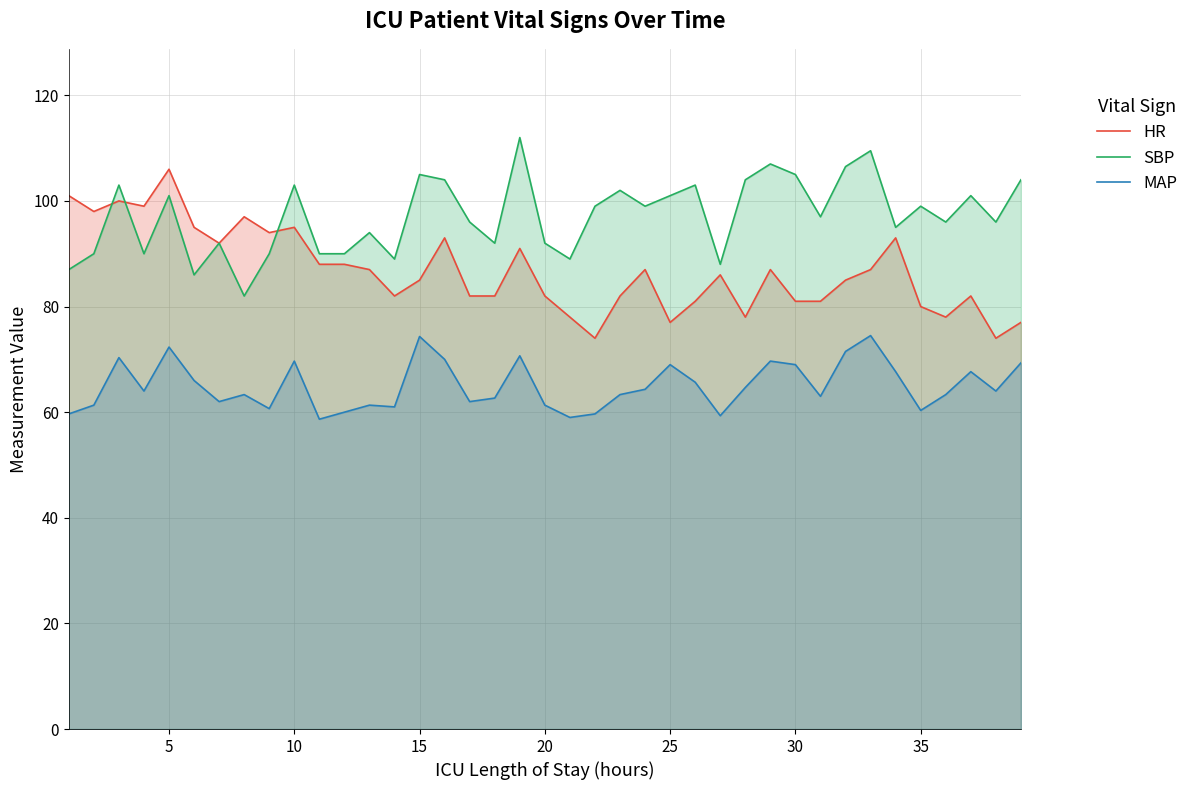

What is the maximum value shown in the chart?

112.0